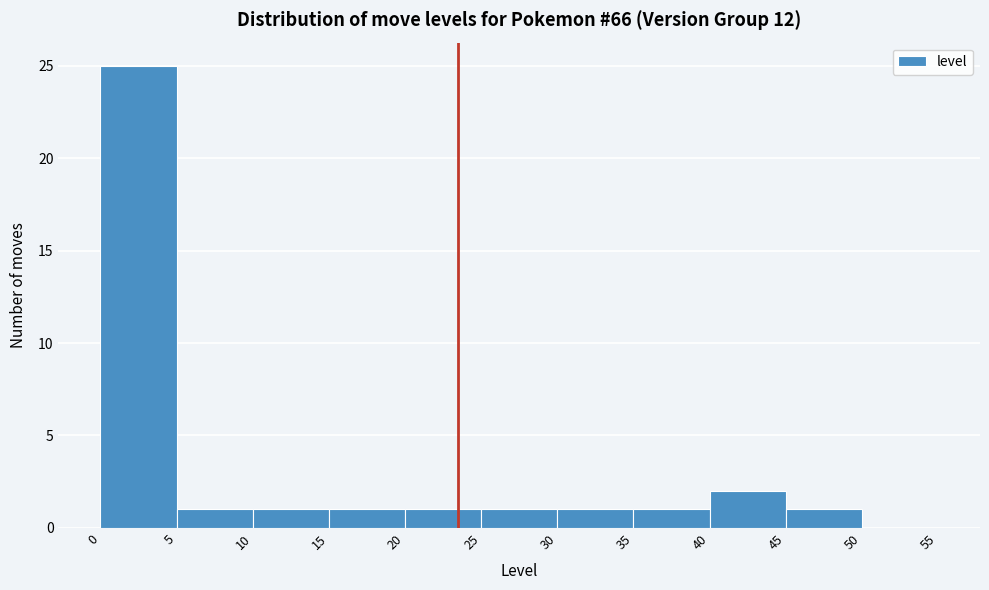

Reading left to right, transcribe this chart: for each bar, give the range it covers on the x-axis and its height. The values are not printed on the chart, so give them approximately, as read against the axis.

0 to 5: 25
5 to 10: 1
10 to 15: 1
15 to 20: 1
20 to 25: 1
25 to 30: 1
30 to 35: 1
35 to 40: 1
40 to 45: 2
45 to 50: 1
50 to 55: 0